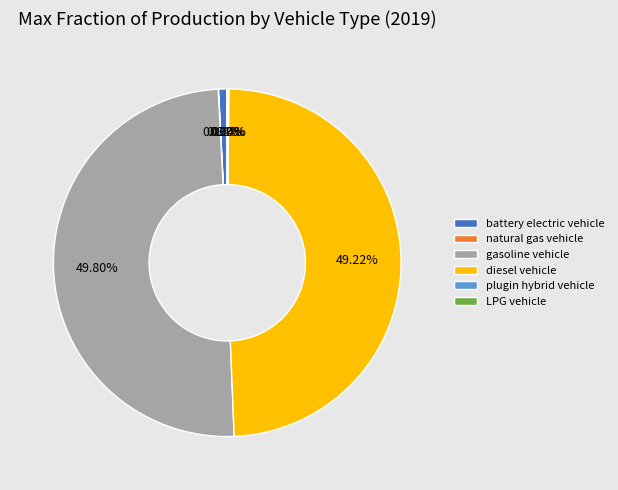

Which slice is the largest?

gasoline vehicle